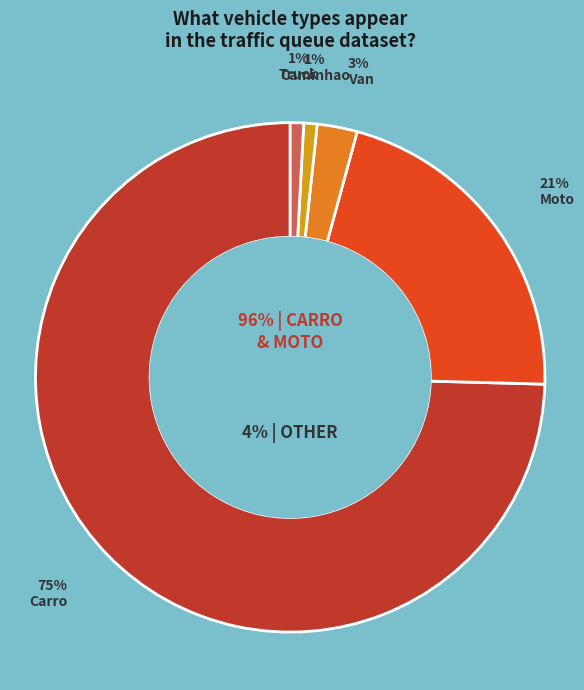

What is the largest slice in the pie chart?

Carro